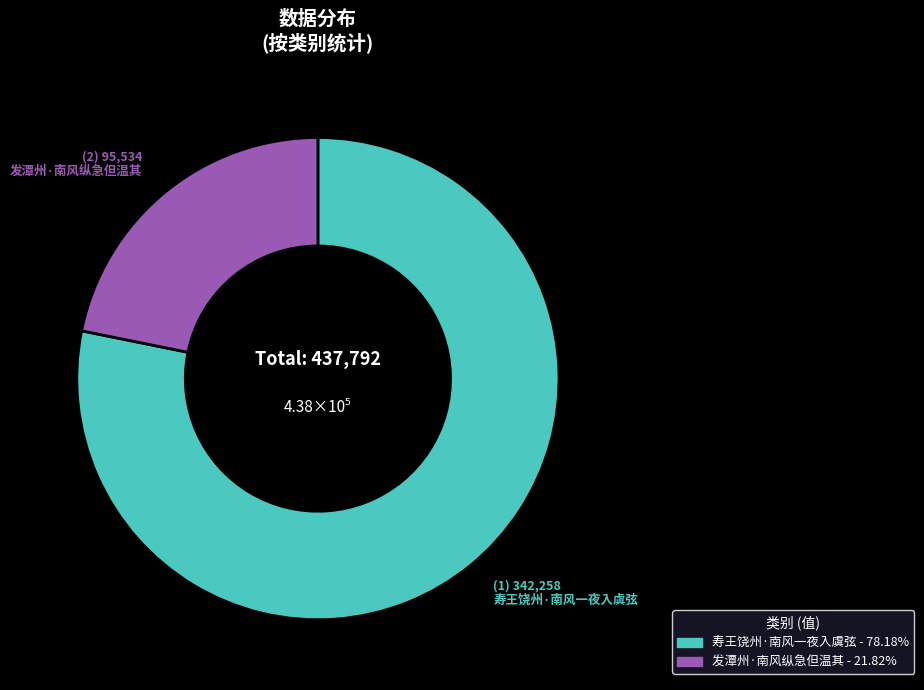

Which category has the smallest portion of the pie?

发潭州·南风纵急但温其